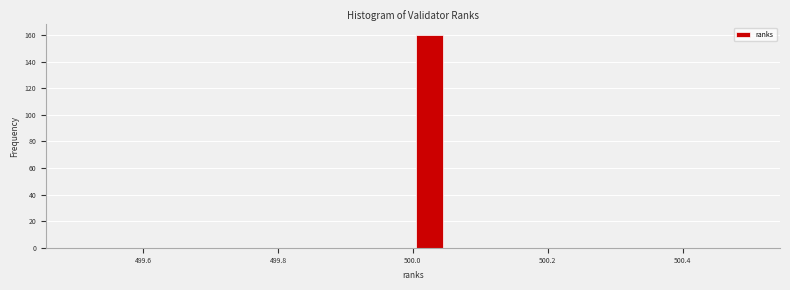

Read against the x-axis, roughly where is the centre of the tallest bar?

500.02